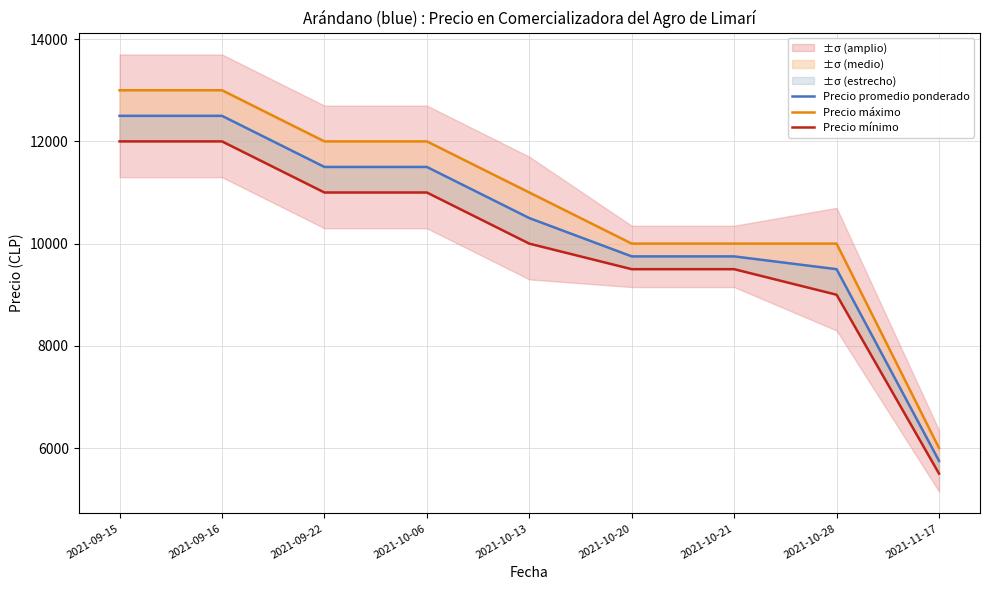

How many values in the Precio mínimo series exceed 10000?

4